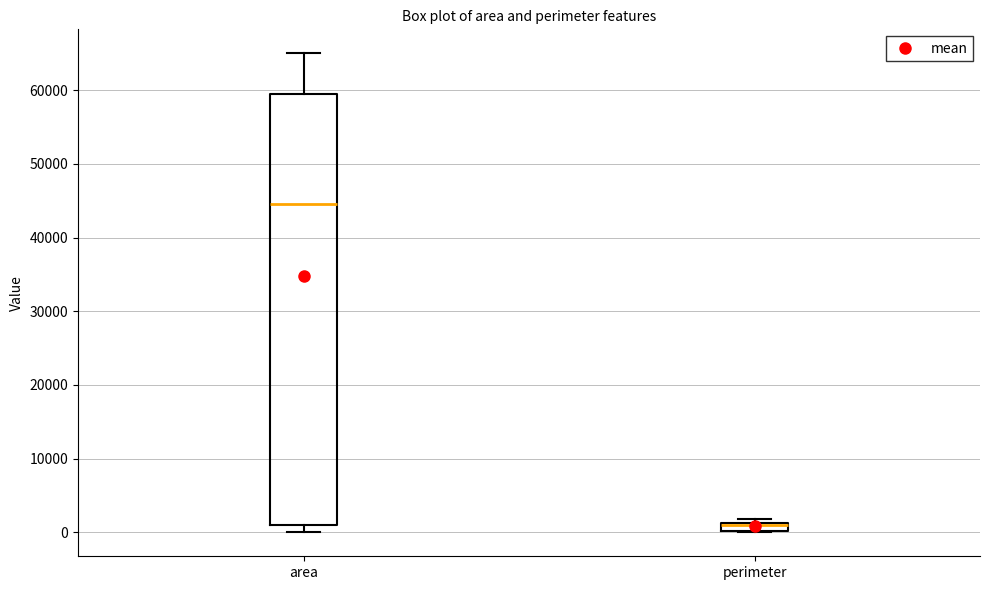

Which box is the tallest, from its lower edge to its upper edge?

area